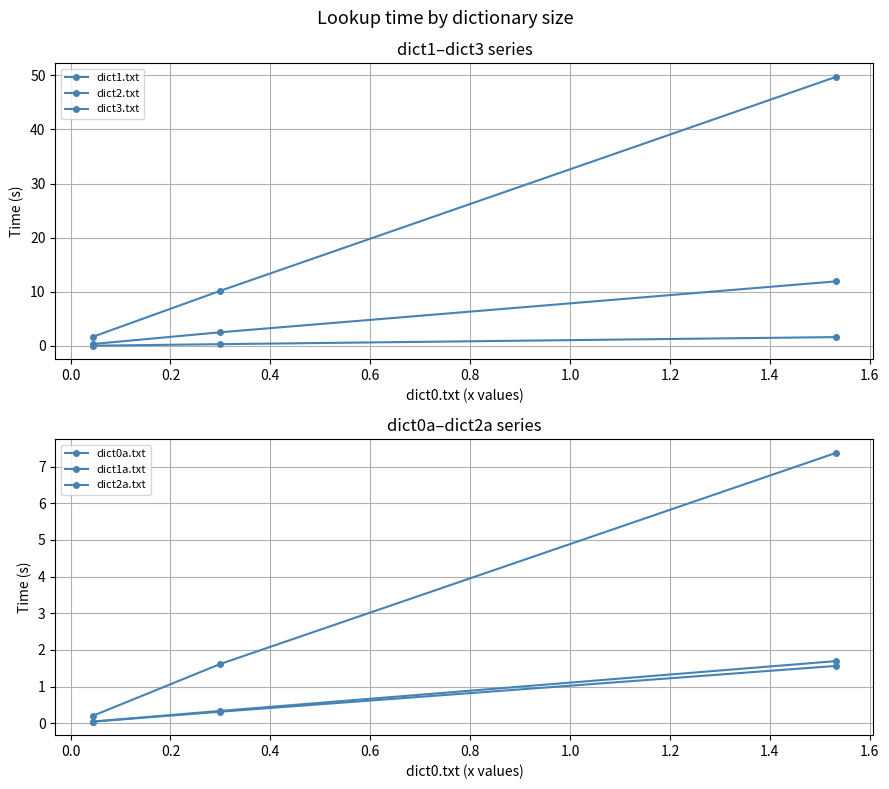

Reading left to right, what are all the values shown in this chart?

dict1.txt: 0.0	0.3	1.6
dict2.txt: 0.4	2.5	11.9
dict3.txt: 1.7	10.2	49.7
dict0a.txt: 0.0	0.3	1.6
dict1a.txt: 0.0	0.3	1.7
dict2a.txt: 0.2	1.6	7.4